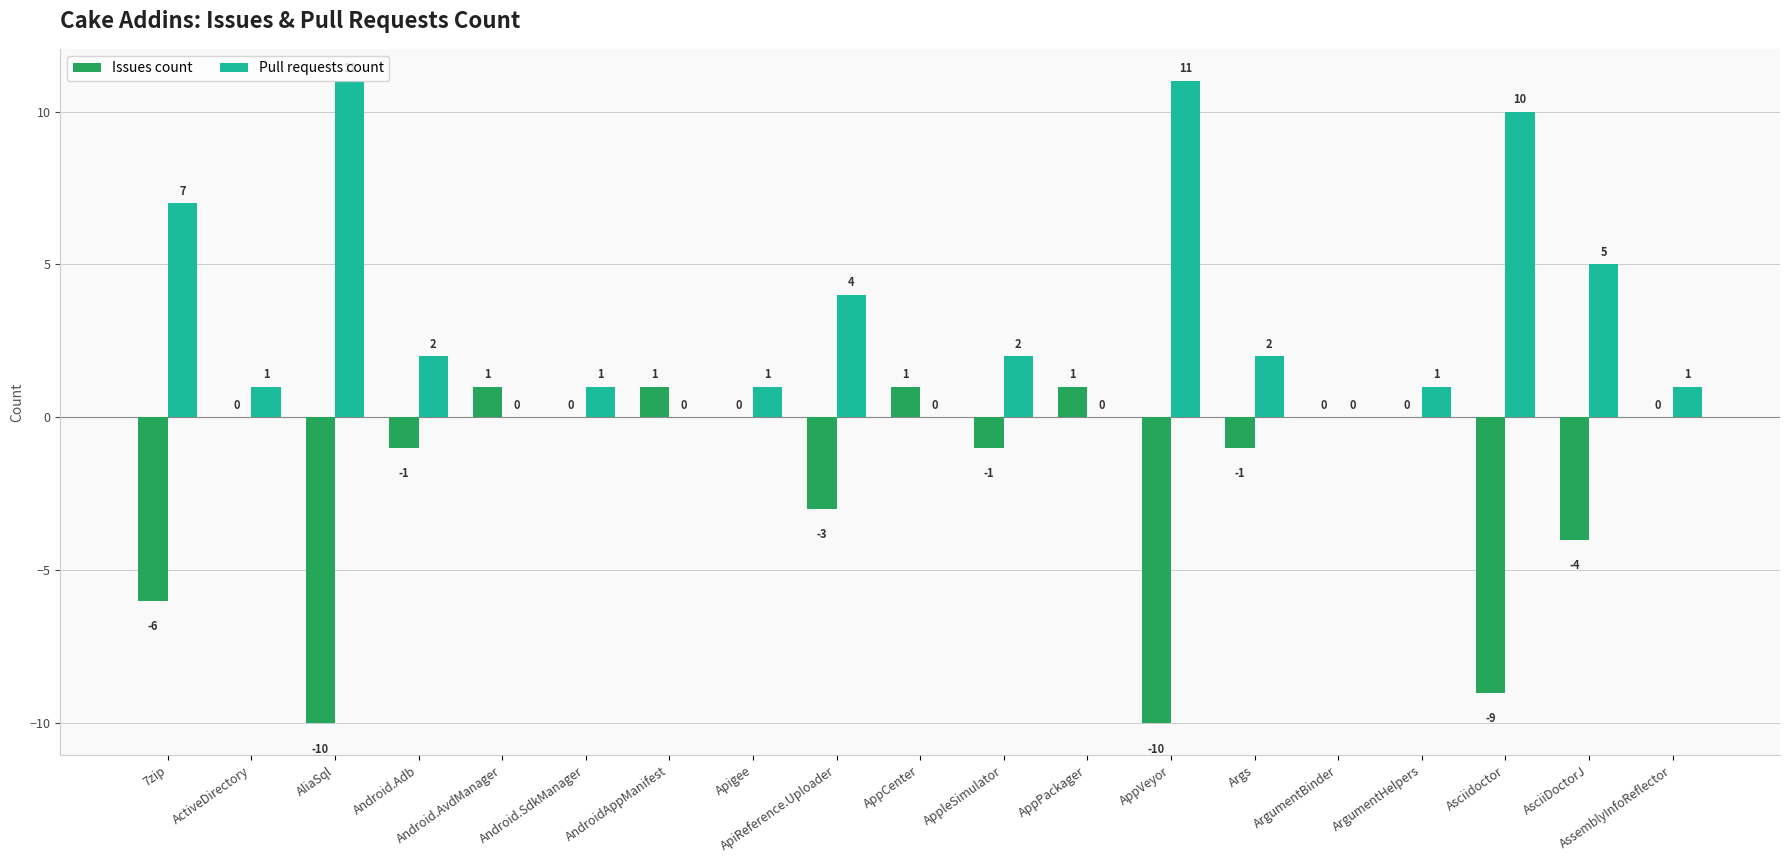

Which series has the largest total across all categories?

Pull requests count